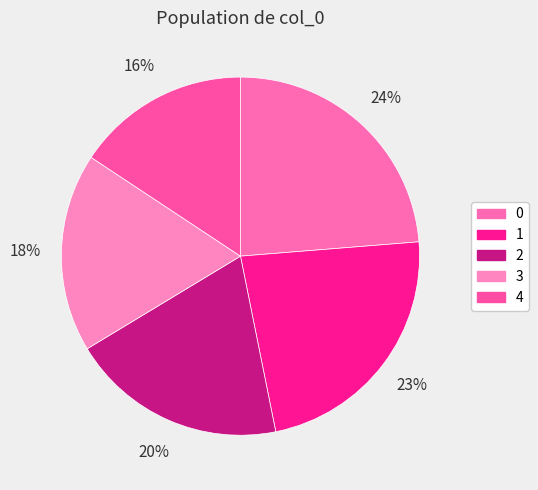

What percentage is NOT represented by 1?

76.9%